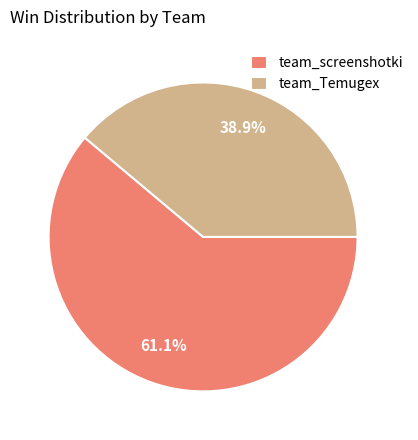

Does any single category account for the majority?

Yes